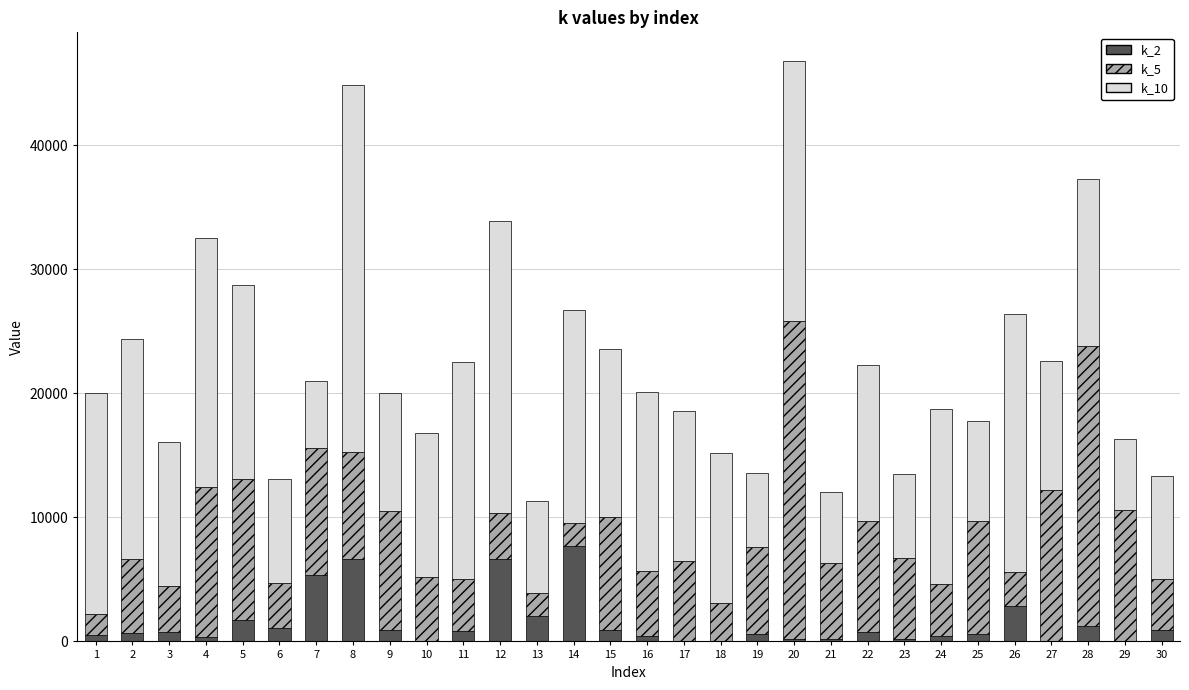

How many values in the k_2 series exceed 719?

15